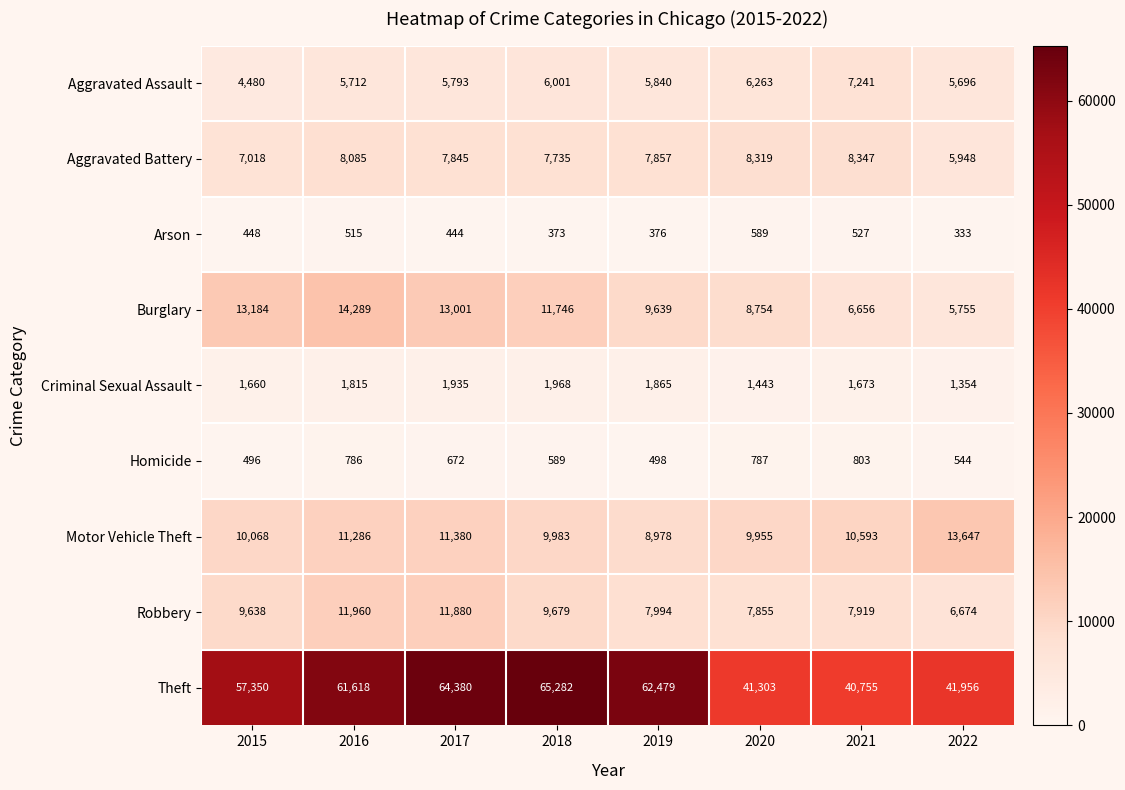

What is the average value of the Motor Vehicle Theft series?

10736